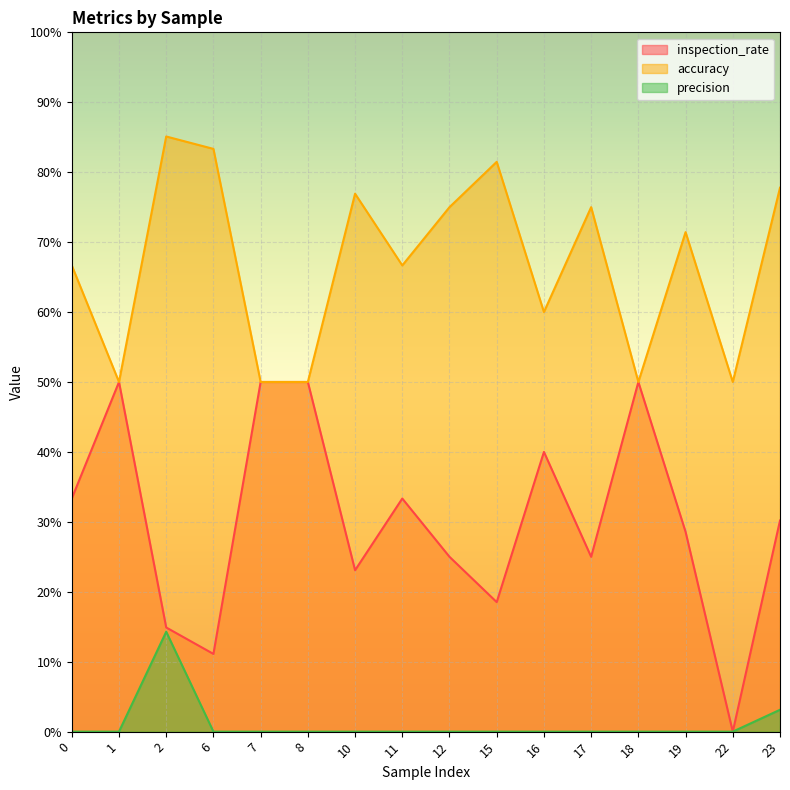

What is the sum of all precision values?

0.2